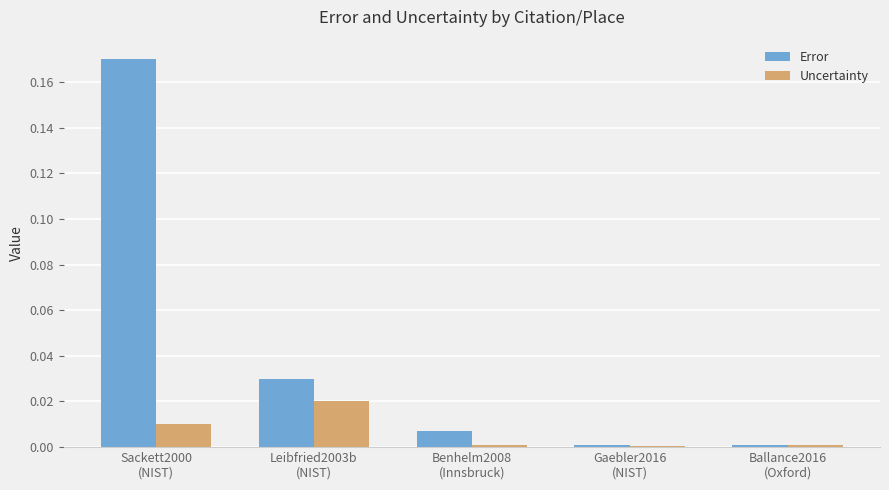

Which series has the largest total across all categories?

Error